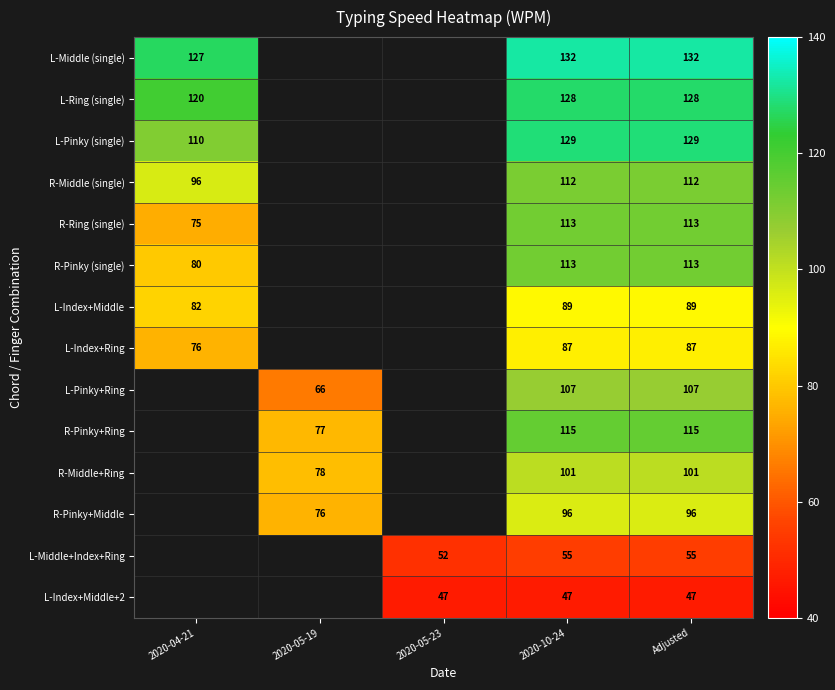

What is the total value across all series at 2020-10-24?

1424